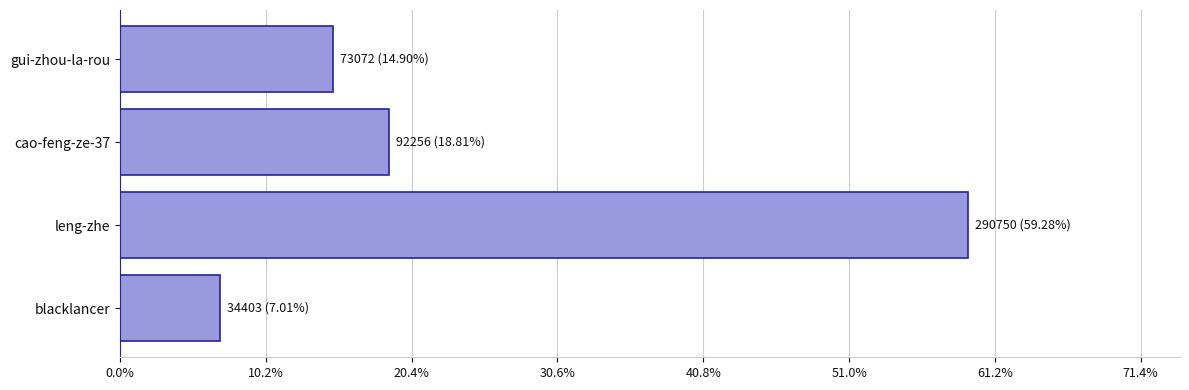

Are the bars horizontal?

Yes